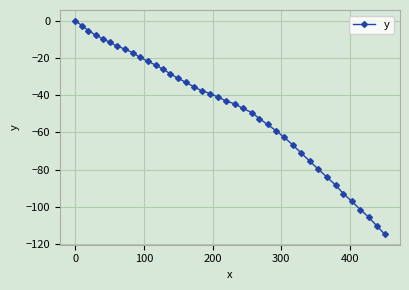

What is the minimum value shown in the chart?

-114.5